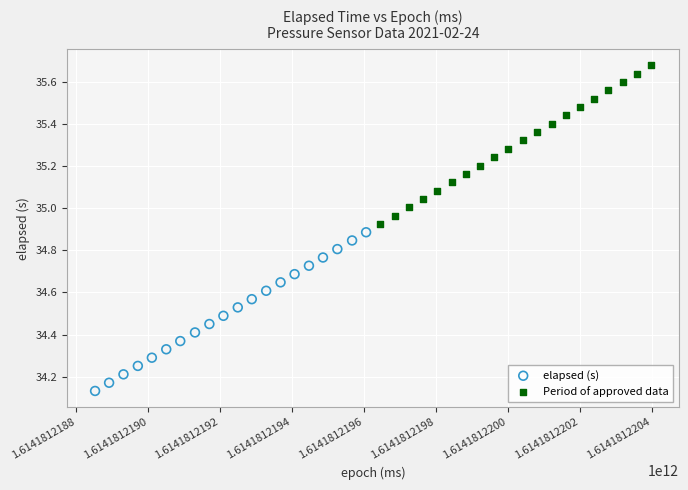

Which series reaches the minimum Y coordinate?

elapsed (s)